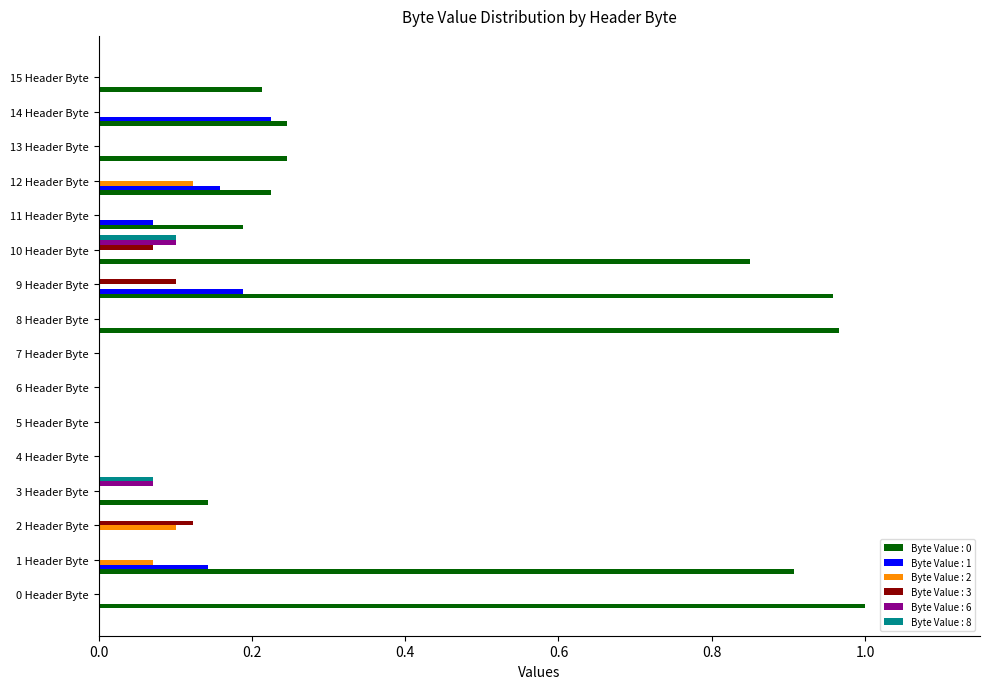

Which series has the largest range (max minus min)?

Byte Value : 0